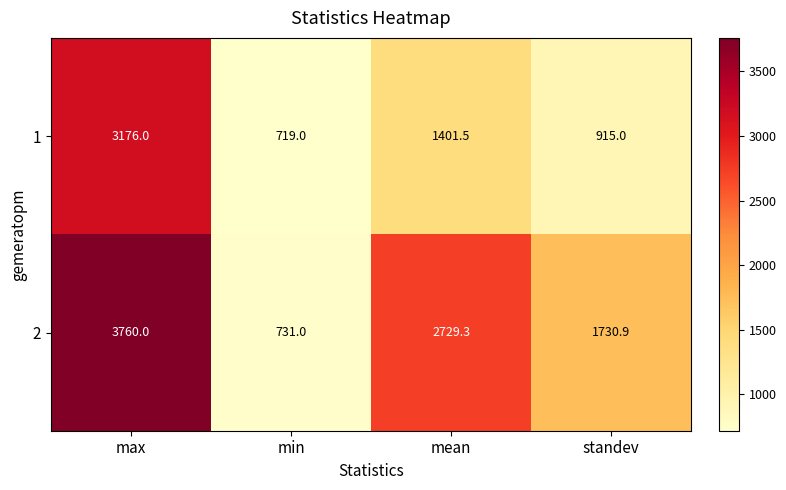

What is the maximum value shown in the chart?

3760.0